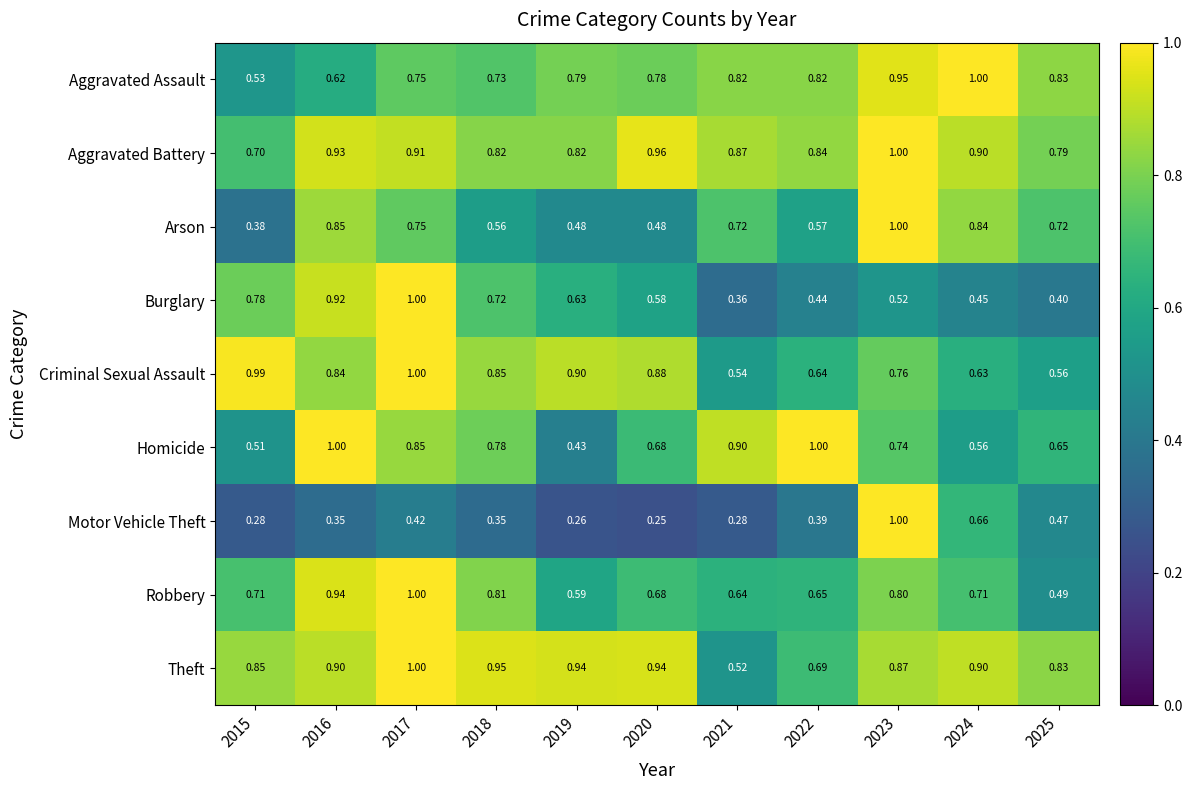

Which series has the largest range (max minus min)?

Motor Vehicle Theft